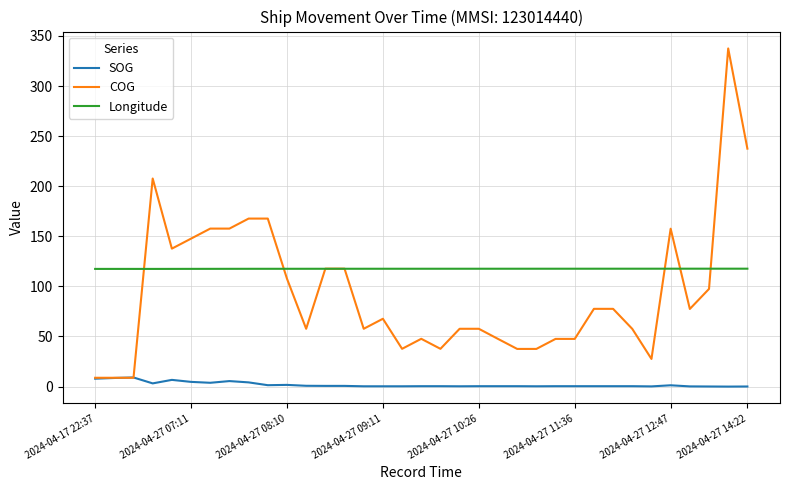

Which series has the largest total across all categories?

Longitude